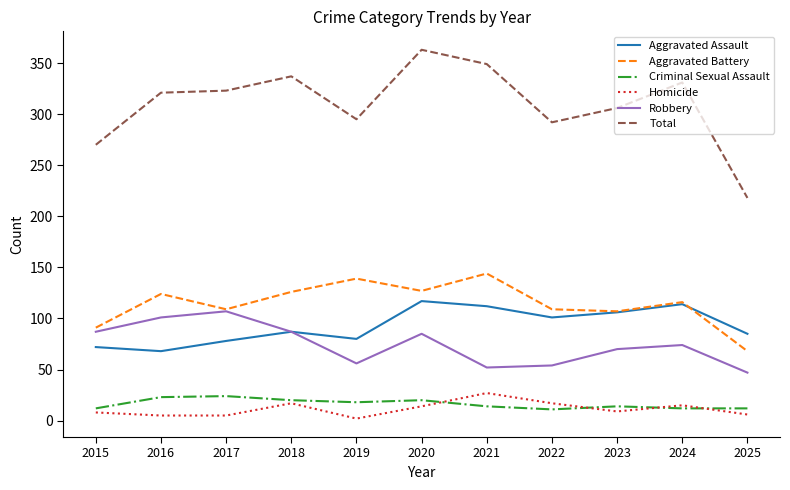

Which series changed the most between 2021 and 2023?

Total